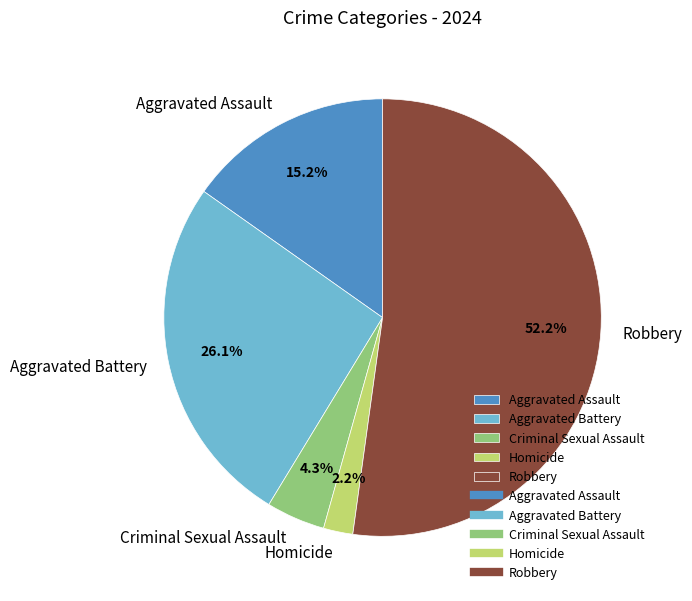

What percentage is the Criminal Sexual Assault slice, to the nearest percent?

4%